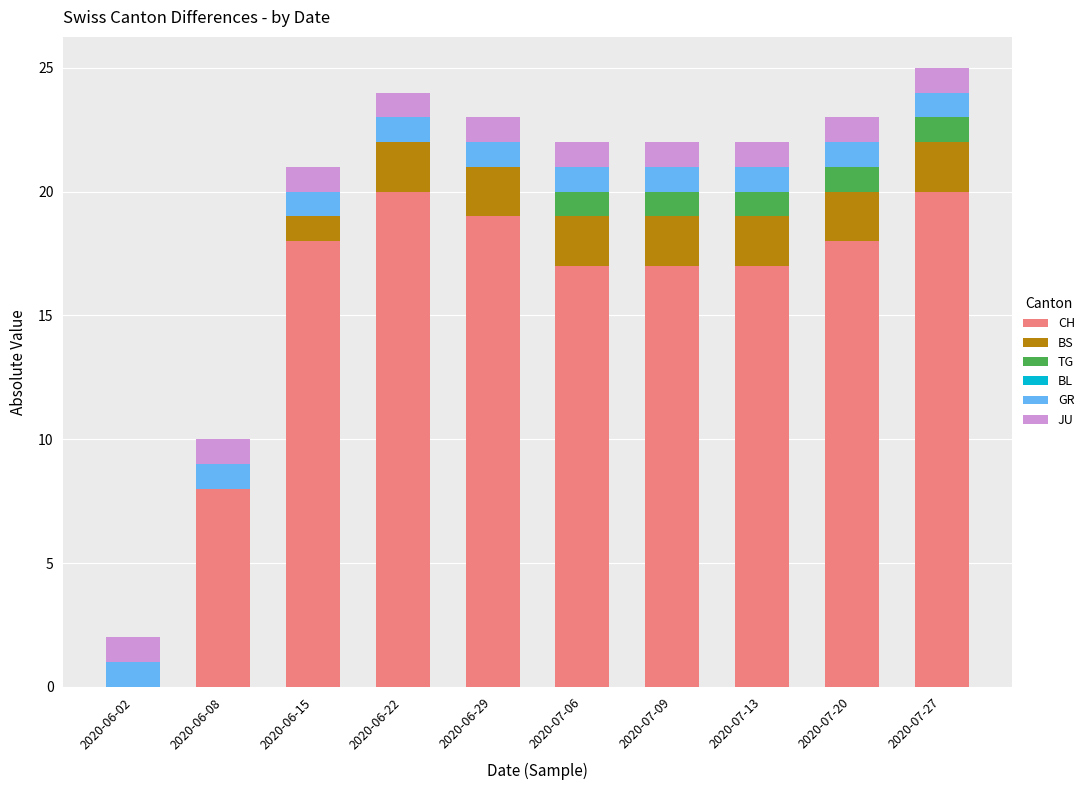

What is the highest value of the CH series?

20